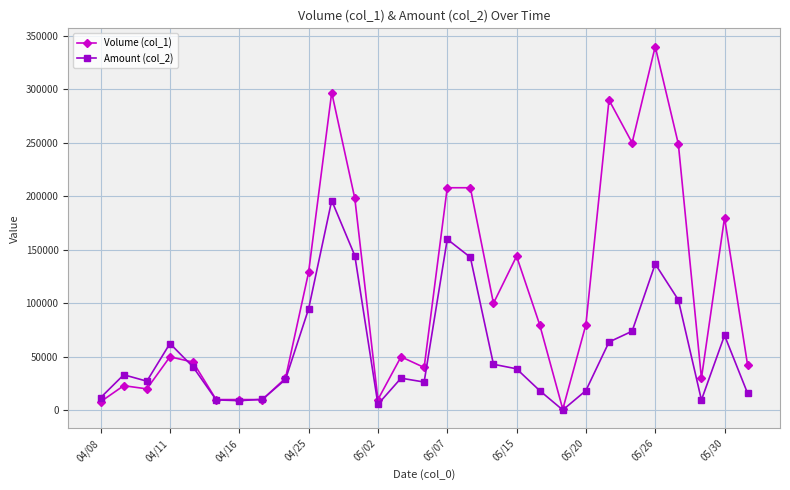

Which series has the largest total across all categories?

Volume (col_1)